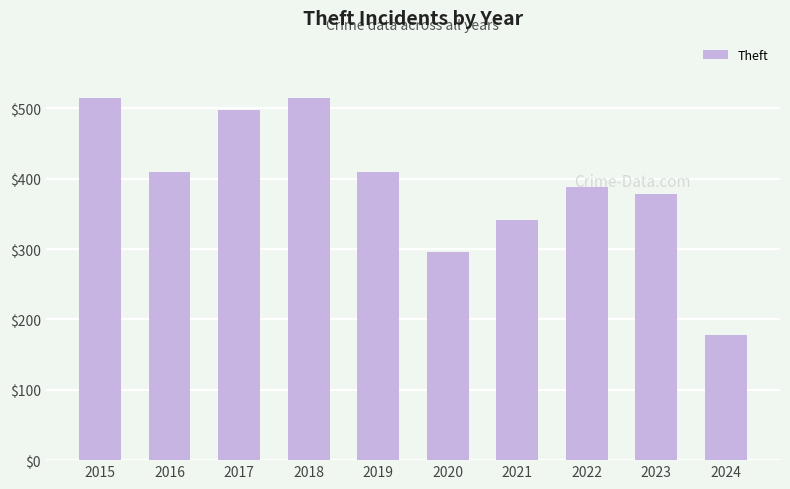

Reading right to left, list all the values displayed in this chart.

178	378	388	341	296	409	515	497	409	515